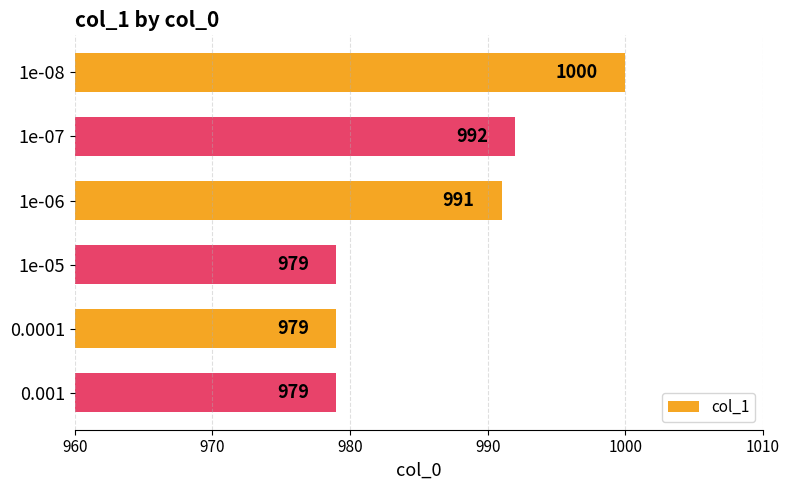

What is the difference between the maximum and second lowest values?

21